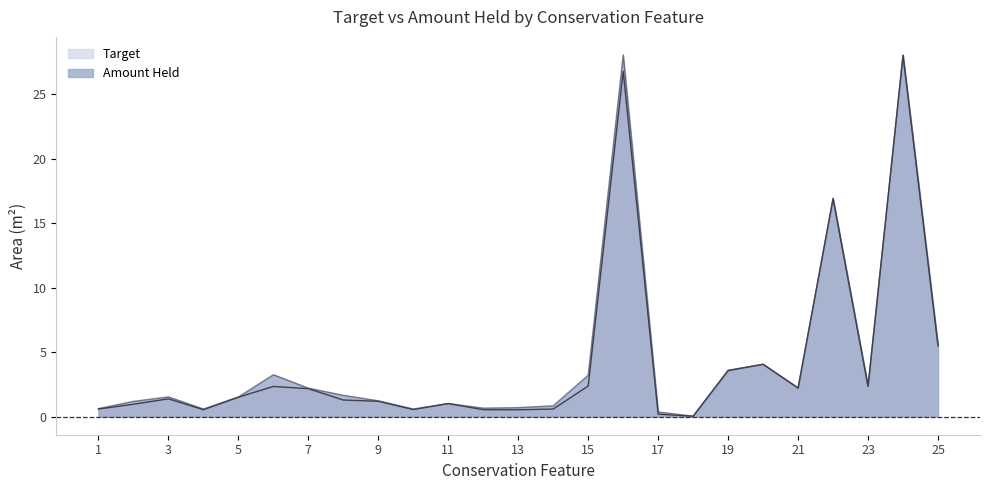

True or false: Target and Amount Held intersect in this chart.

False